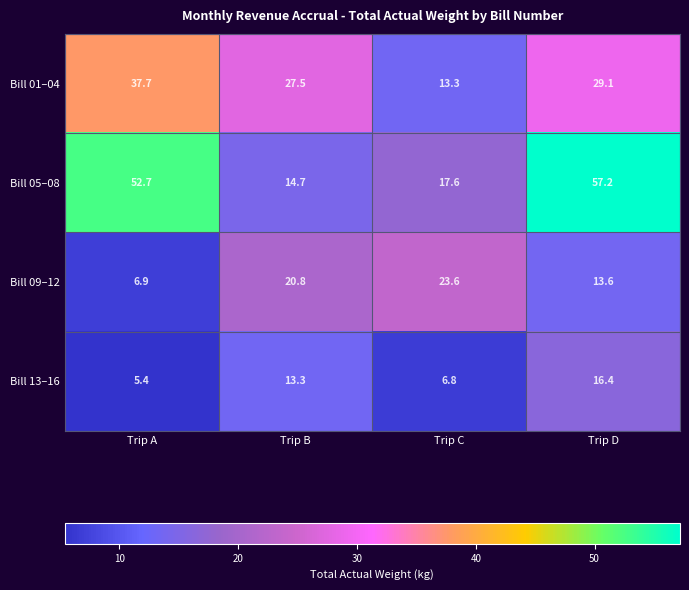

Reading right to left, transcribe all the data shown in this chart.

Bill 01–04: 29.1	13.3	27.5	37.7
Bill 05–08: 57.2	17.6	14.7	52.7
Bill 09–12: 13.6	23.6	20.8	6.9
Bill 13–16: 16.4	6.8	13.3	5.4